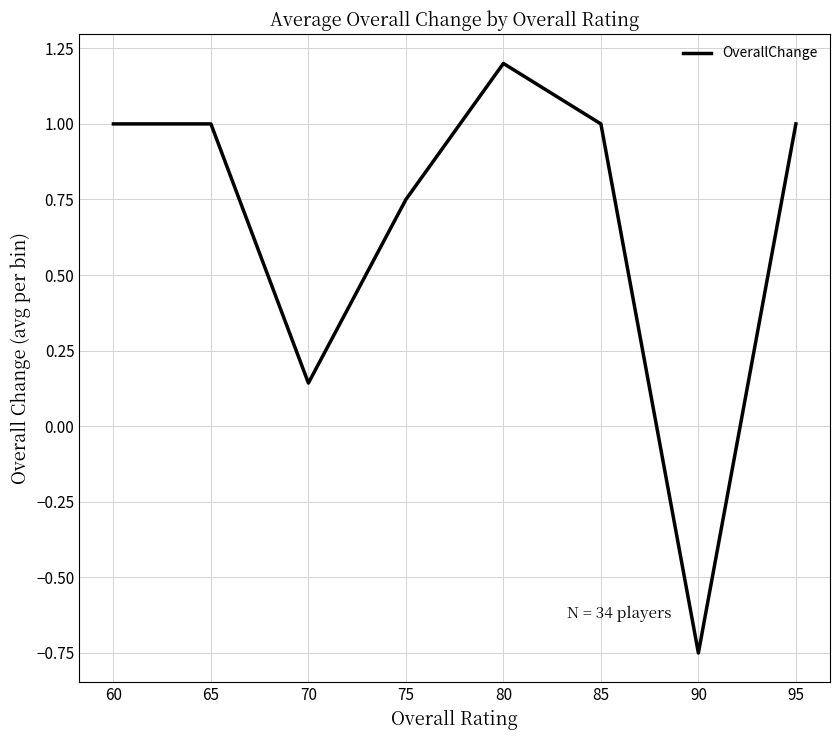

What is the average value?

0.7